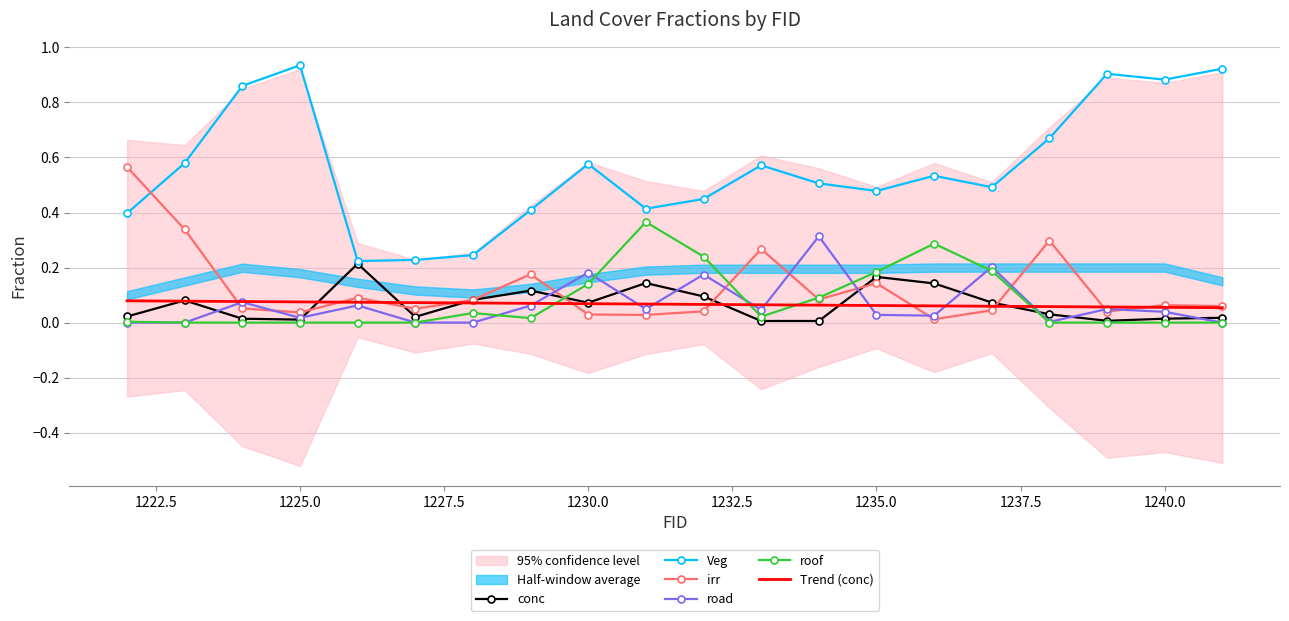

Reading left to right, what are all the values shown in this chart?

conc: 0.0	0.1	0.0	0.0	0.2	0.0	0.1	0.1	0.1	0.1	0.1	0.0	0.0	0.2	0.1	0.1	0.0	0.0	0.0	0.0
Veg: 0.4	0.6	0.9	0.9	0.2	0.2	0.2	0.4	0.6	0.4	0.4	0.6	0.5	0.5	0.5	0.5	0.7	0.9	0.9	0.9
irr: 0.6	0.3	0.1	0.0	0.1	0.1	0.1	0.2	0.0	0.0	0.0	0.3	0.1	0.1	0.0	0.0	0.3	0.0	0.1	0.1
road: 0.0	0.0	0.1	0.0	0.1	0.0	0.0	0.1	0.2	0.0	0.2	0.0	0.3	0.0	0.0	0.2	0.0	0.0	0.0	0.0
roof: 0.0	0.0	0.0	0.0	0.0	0.0	0.0	0.0	0.1	0.4	0.2	0.0	0.1	0.2	0.3	0.2	0.0	0.0	0.0	0.0
Trend (conc): 0.1	0.1	0.1	0.1	0.1	0.1	0.1	0.1	0.1	0.1	0.1	0.1	0.1	0.1	0.1	0.1	0.1	0.1	0.1	0.1